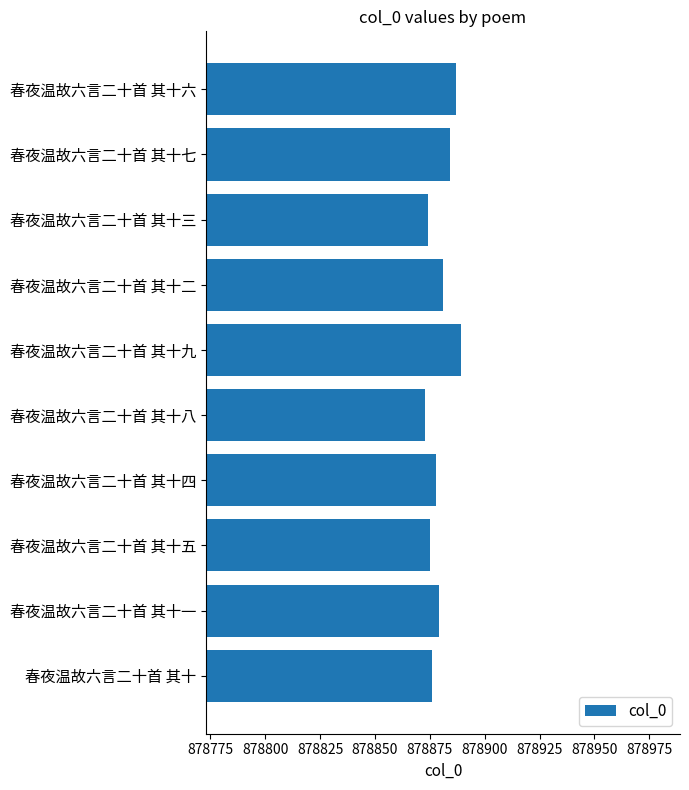

Reading bottom to top, what are all the values shown in this chart?

878876	878879	878875	878878	878873	878889	878881	878874	878884	878887